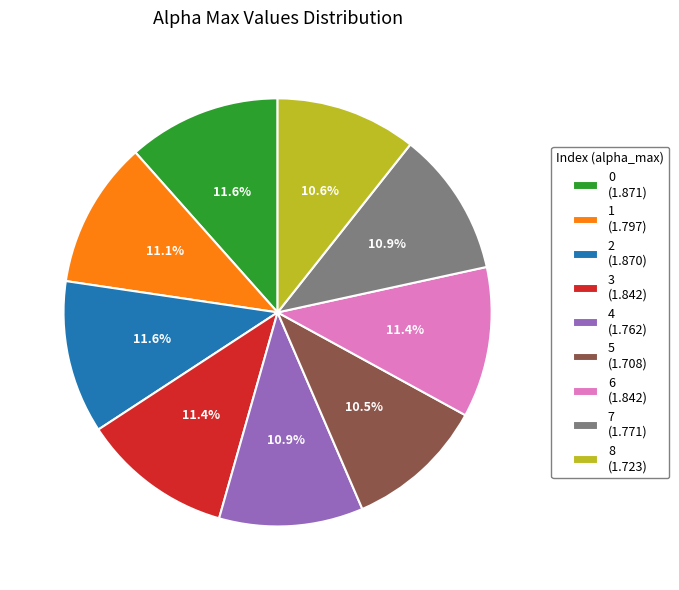

The 5 slice represents 11% of the pie. True or false?

True